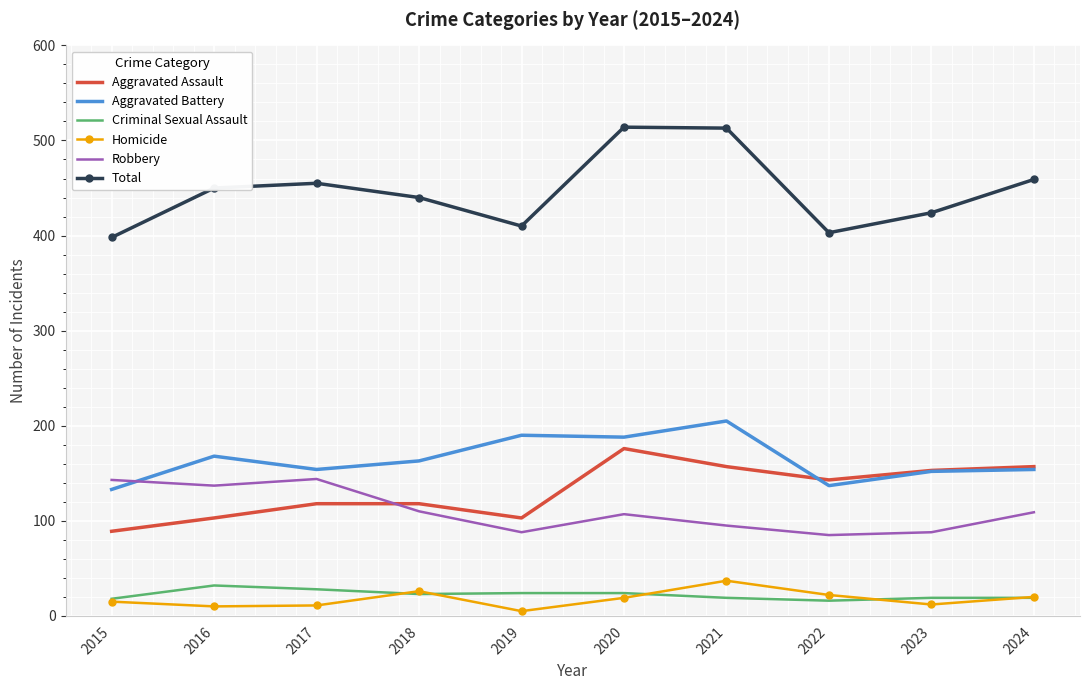

Is it true that Homicide equals 5 at 2019?

True